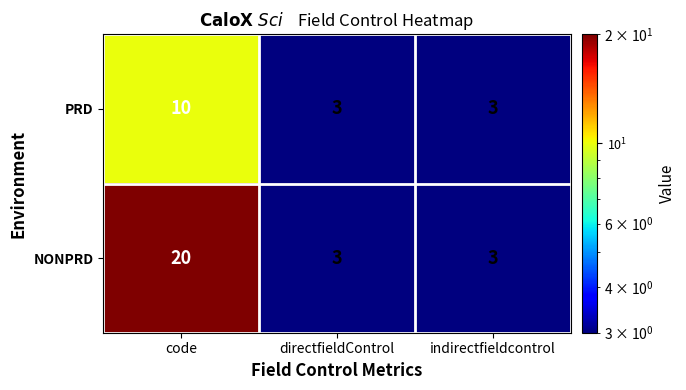

How many series are shown in this chart?

2